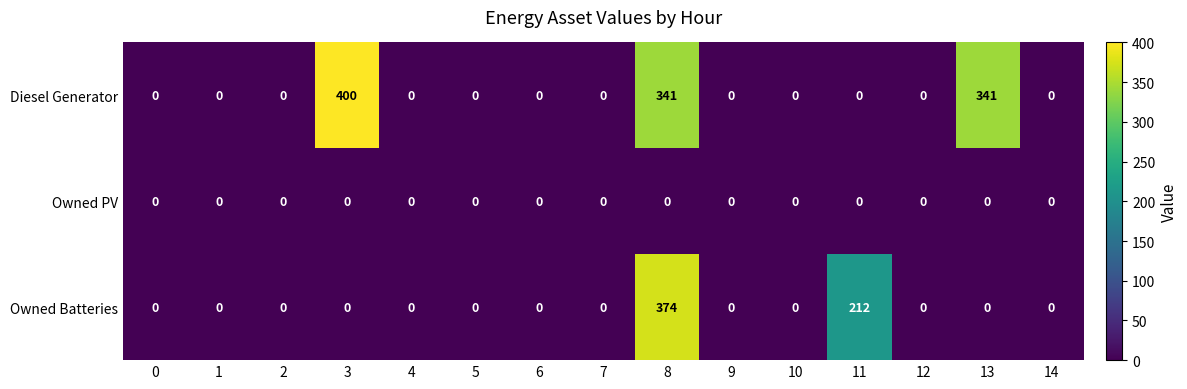

List the series in order of their peak value, lowest first.

Owned PV, Owned Batteries, Diesel Generator